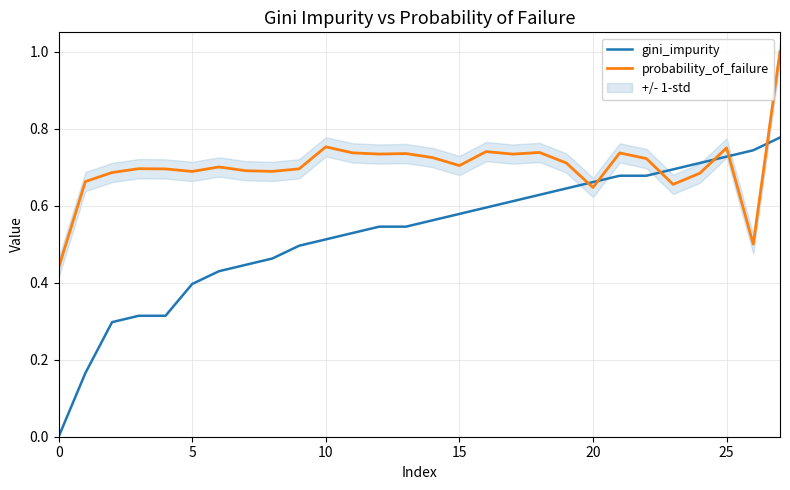

What is the difference between the highest and lowest values at 11?

0.2